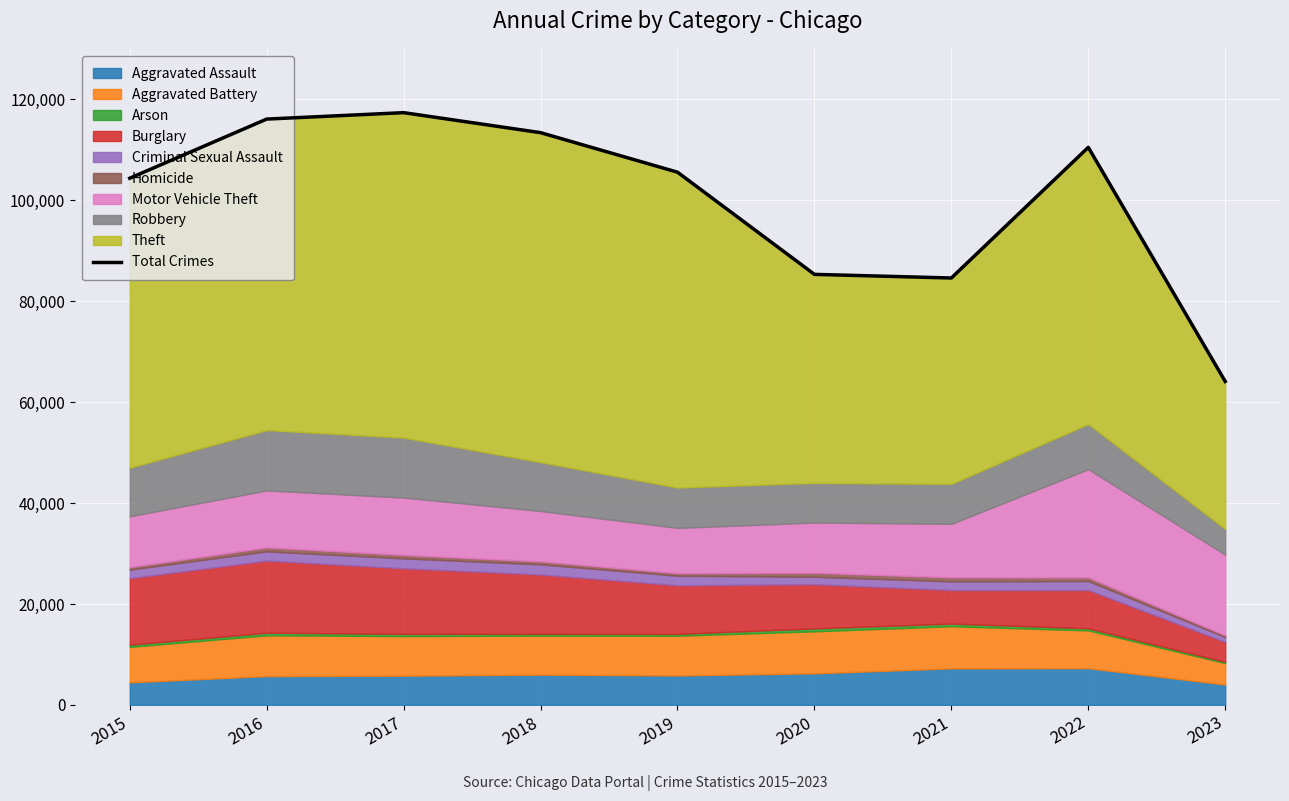

The value at 2015 is 104361. True or false?

True